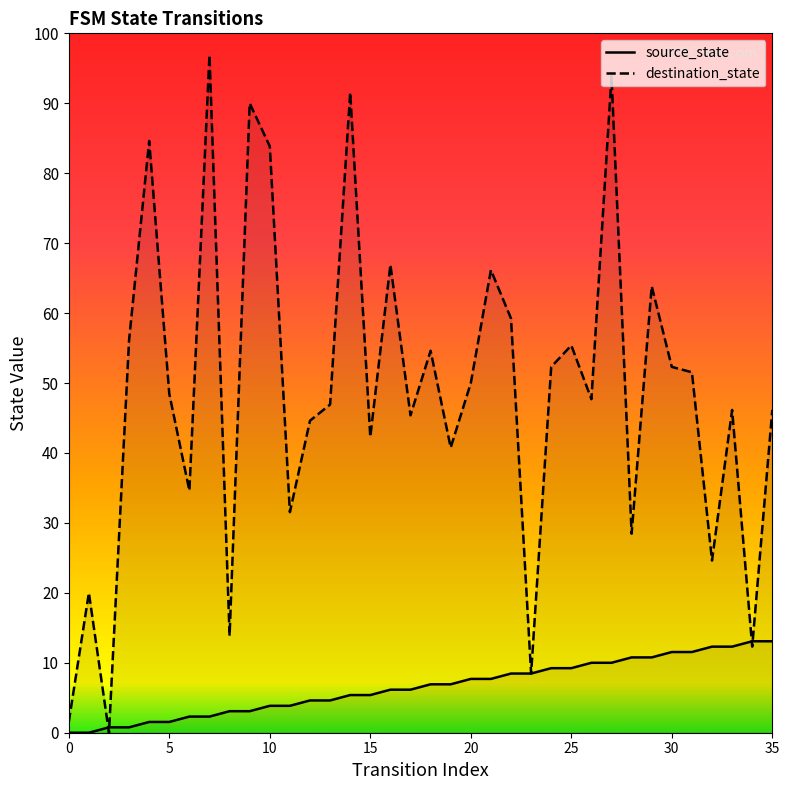

Which series ends up on top after the final intersection of source_state and destination_state?

destination_state